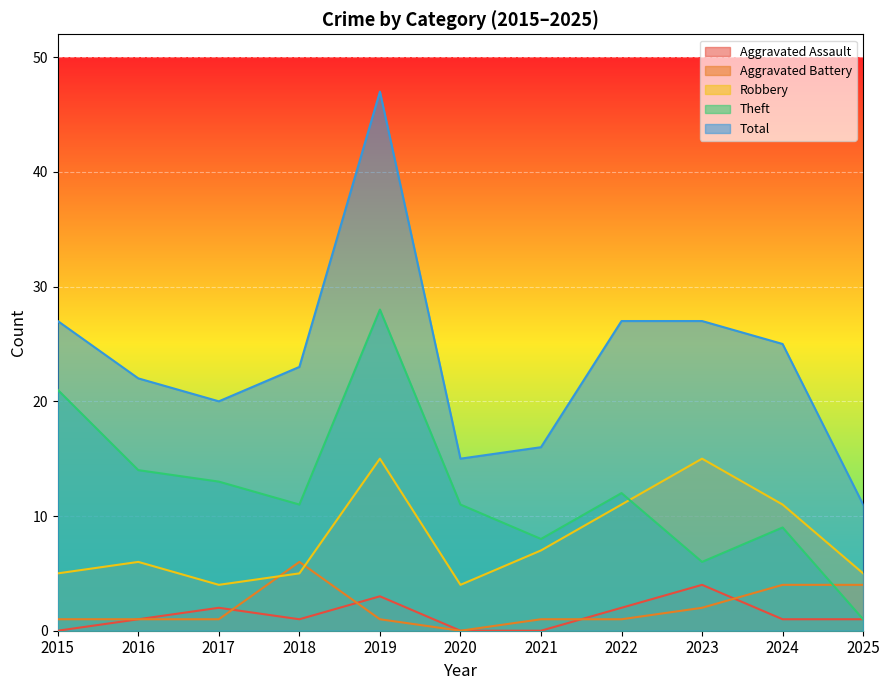

What is the sum of the Robbery values at 2016 and 2018?

11